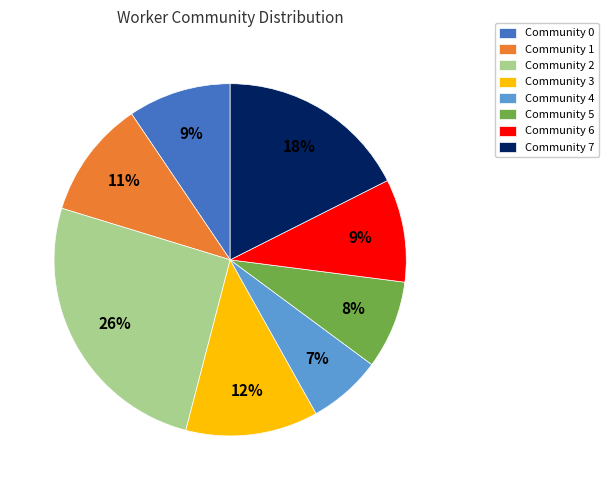

To the nearest percent, what is the average slice percentage?

12%